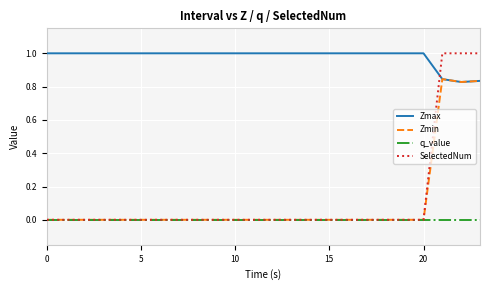

Which series has the largest total across all categories?

Zmax